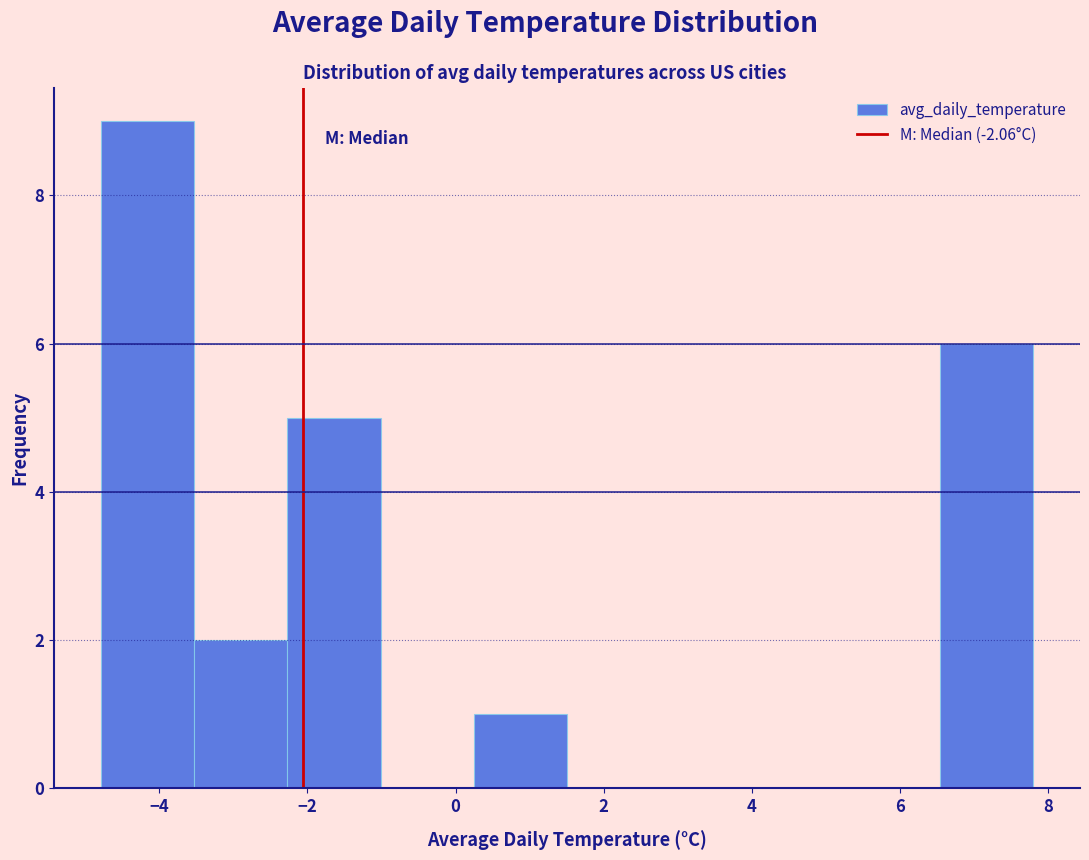

Reading left to right, transcribe this chart: for each bar, give the range it covers on the x-axis and its height. Neither the bar edges nor the heights are printed on the chart, so give them approximately, as read against the axes.

-4.8 to -3.6: 9
-3.6 to -2.2: 2
-2.2 to -1.0: 5
-1.0 to 0.2: 0
0.2 to 1.6: 1
1.6 to 2.8: 0
2.8 to 4.0: 0
4.0 to 5.2: 0
5.2 to 6.6: 0
6.6 to 7.8: 6